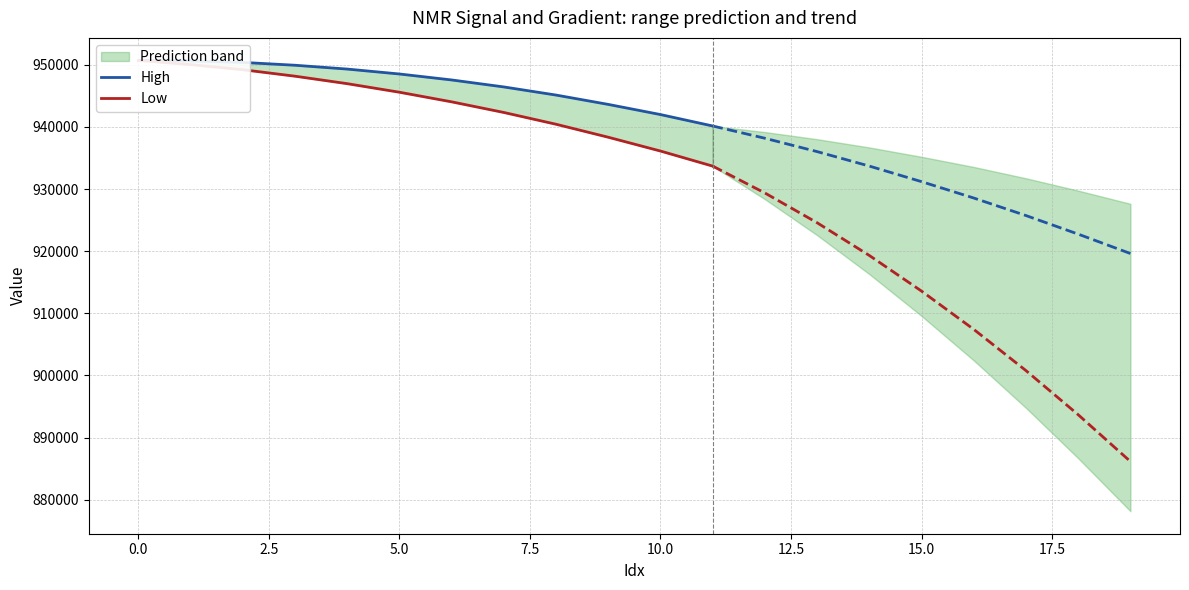

How many lines are shown in the chart?

2